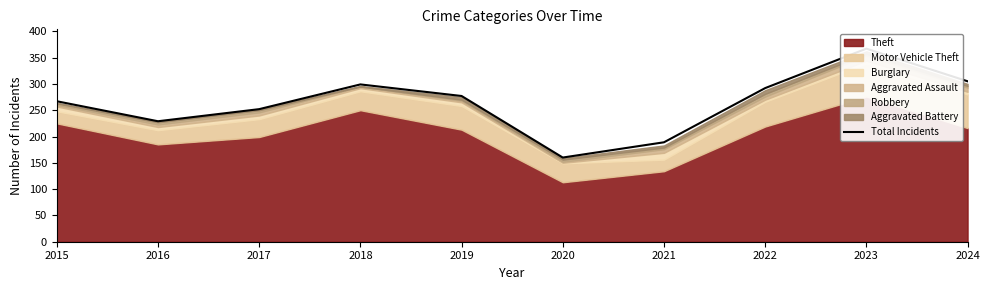

Between 2020 and 2015, which is larger?

2015